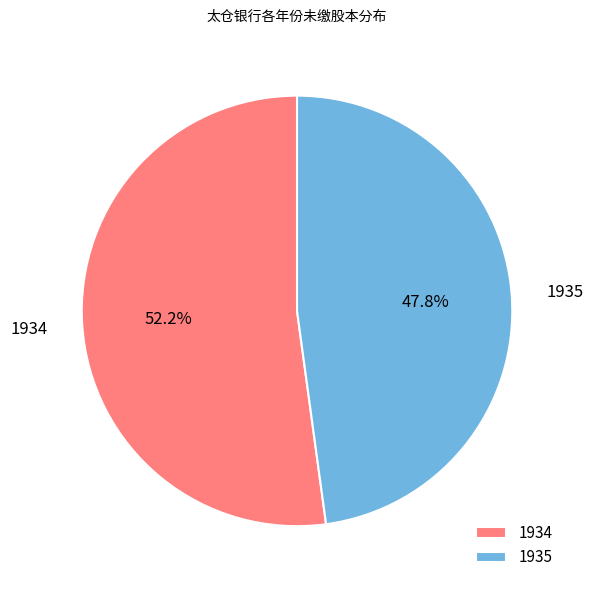

True or false: 1935 accounts for 57% of the total.

False